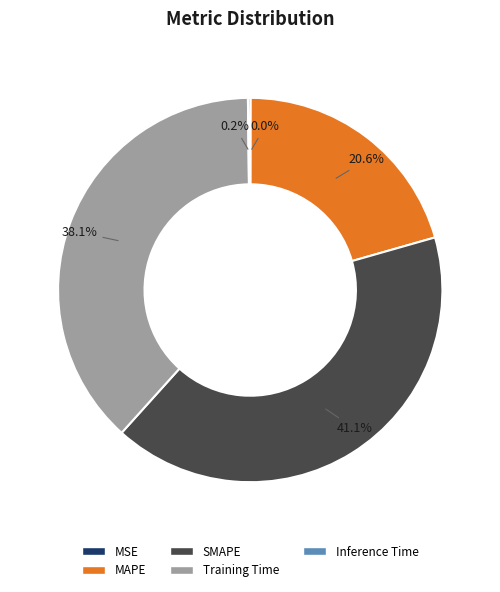

Do MAPE and SMAPE together represent more than half of the pie?

Yes